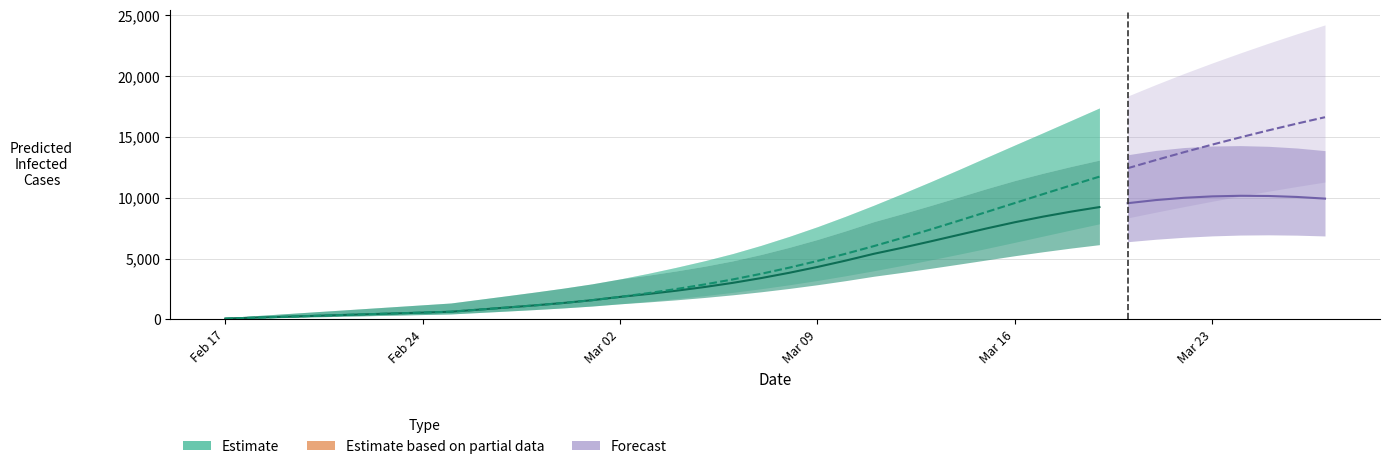

Is this an area chart (filled region under the line)?

No